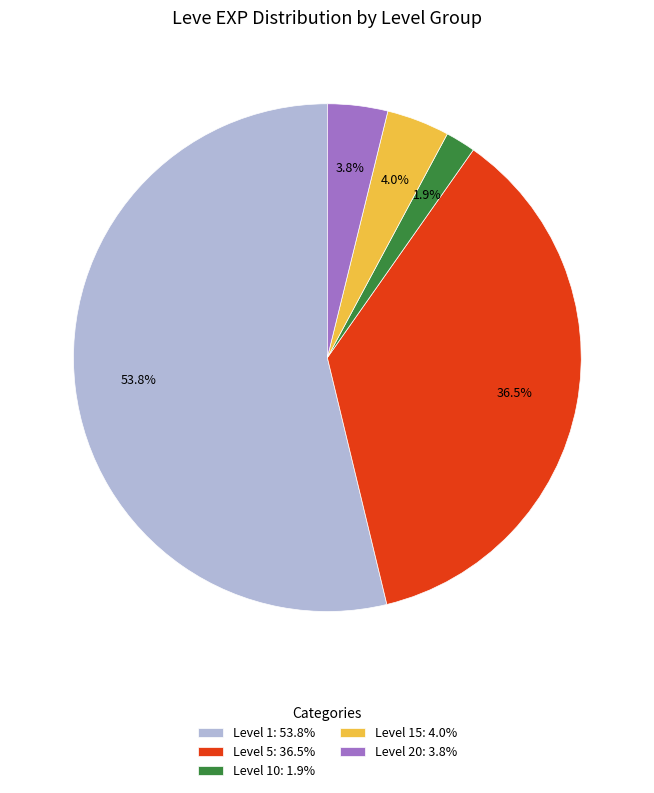

Which has a higher value, Level 15: 4.0% or Level 1: 53.8%?

Level 1: 53.8%